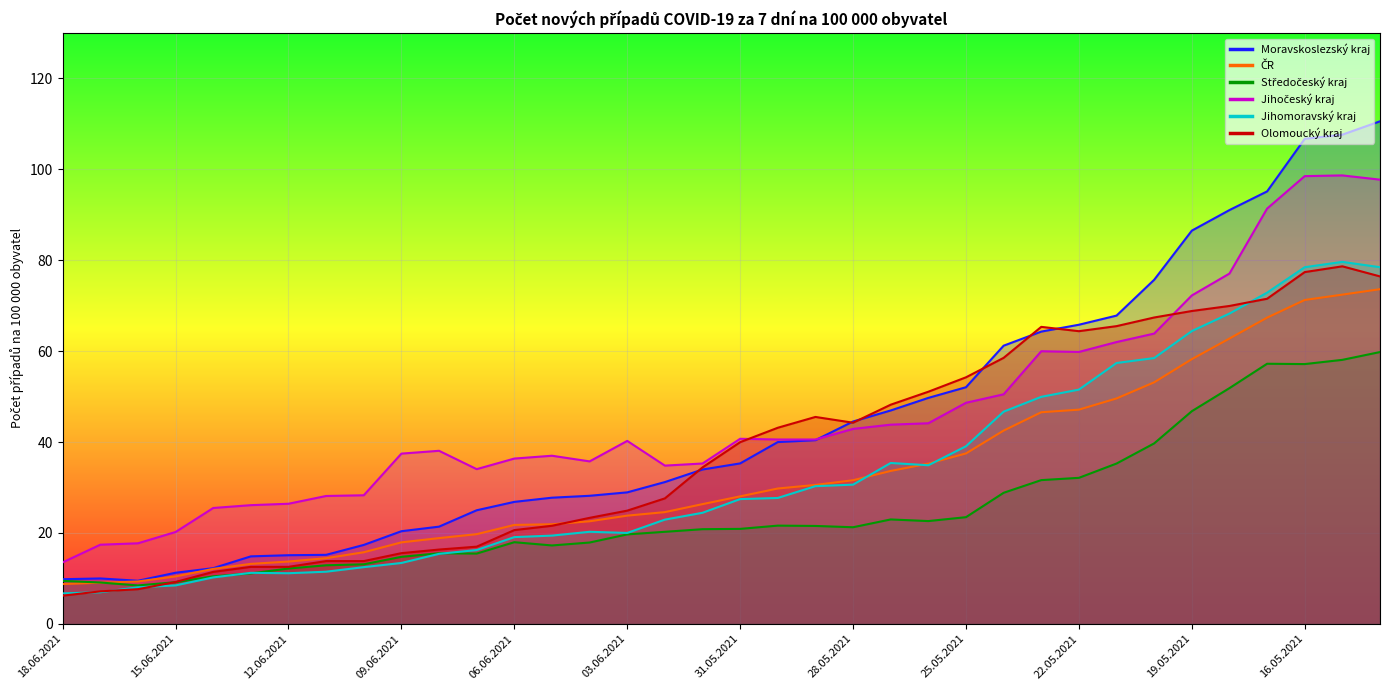

What is the difference between the maximum and minimum values in the Jihomoravský kraj series?

73.0